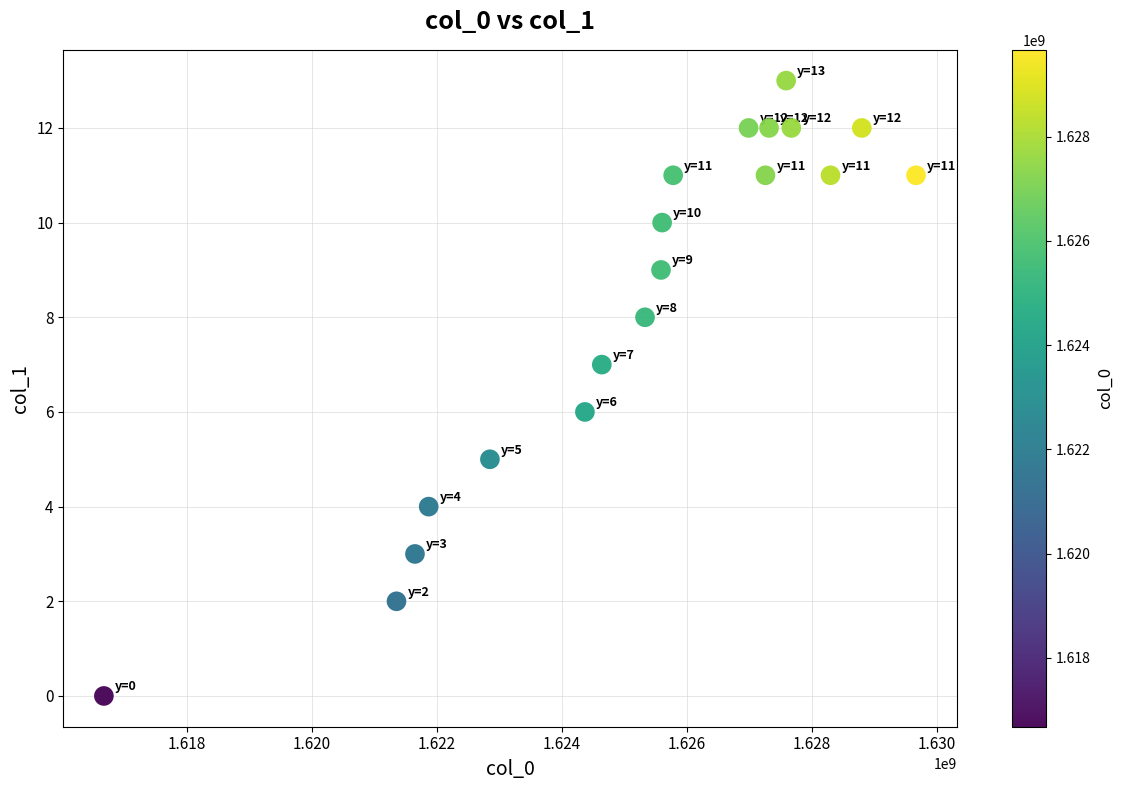

What is the range of Y values (max minus min)?

13